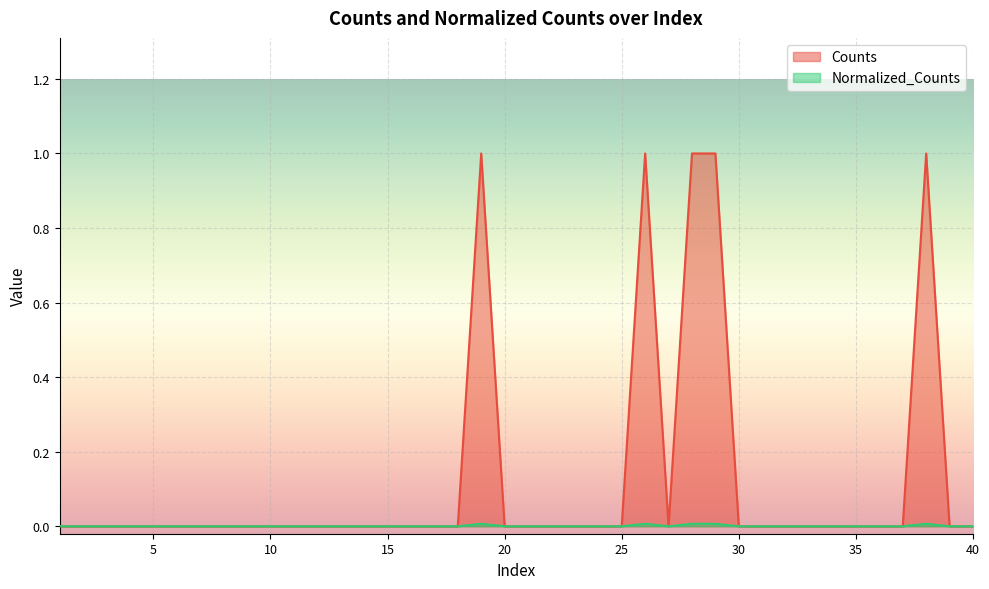

List the series in order of their peak value, lowest first.

Normalized_Counts, Counts